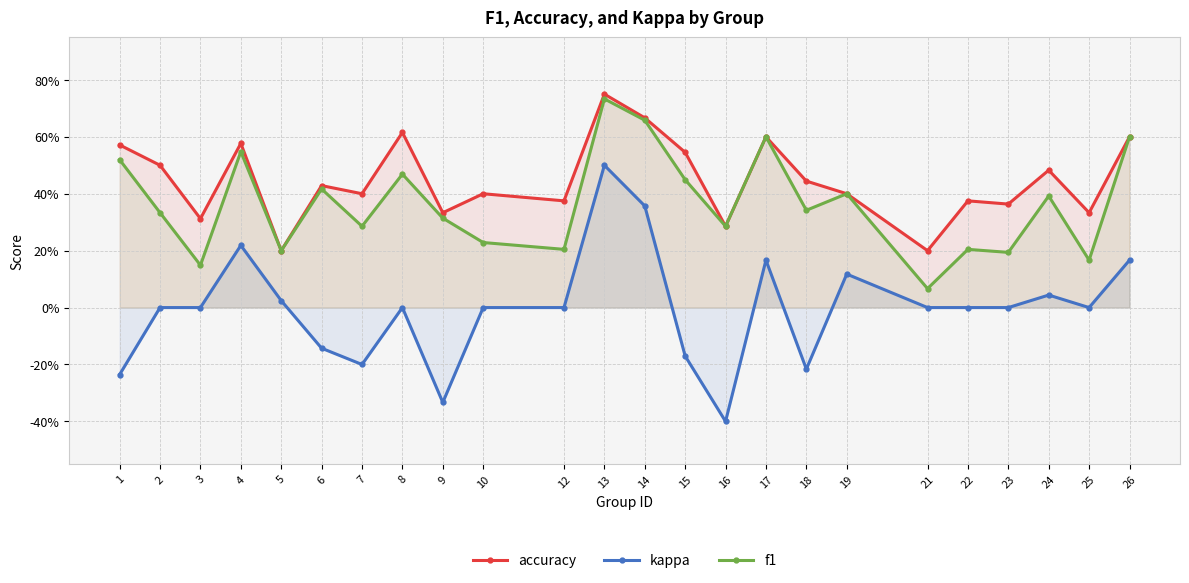

Reading right to left, what are all the values shown in this chart?

accuracy: 26=0.6	25=0.3	24=0.5	23=0.4	22=0.4	21=0.2	19=0.4	18=0.4	17=0.6	16=0.3	15=0.5	14=0.7	13=0.8	12=0.4	10=0.4	9=0.3	8=0.6	7=0.4	6=0.4	5=0.2	4=0.6	3=0.3	2=0.5	1=0.6
kappa: 26=0.2	25=0.0	24=0.0	23=0.0	22=0.0	21=0.0	19=0.1	18=-0.2	17=0.2	16=-0.4	15=-0.2	14=0.4	13=0.5	12=0.0	10=0.0	9=-0.3	8=0.0	7=-0.2	6=-0.1	5=0.0	4=0.2	3=0.0	2=0.0	1=-0.2
f1: 26=0.6	25=0.2	24=0.4	23=0.2	22=0.2	21=0.1	19=0.4	18=0.3	17=0.6	16=0.3	15=0.4	14=0.7	13=0.7	12=0.2	10=0.2	9=0.3	8=0.5	7=0.3	6=0.4	5=0.2	4=0.5	3=0.1	2=0.3	1=0.5